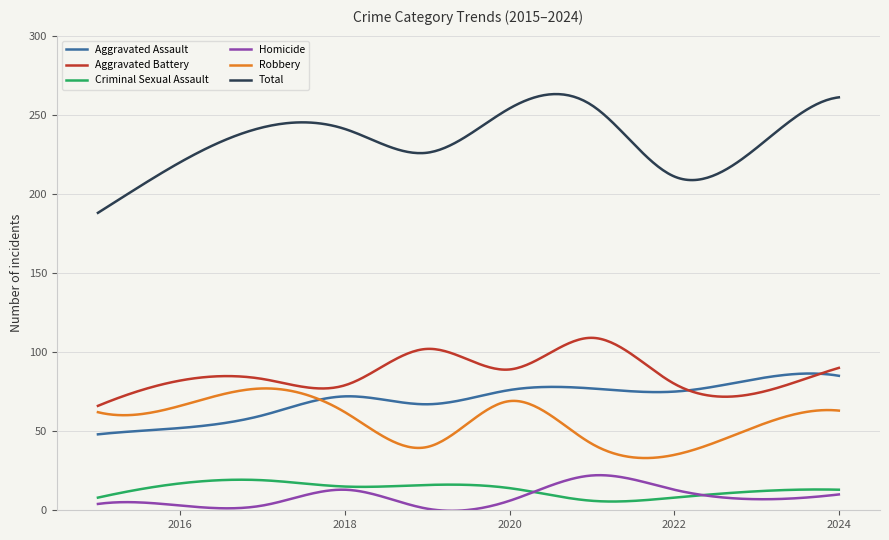

Which series has the largest total across all categories?

Total